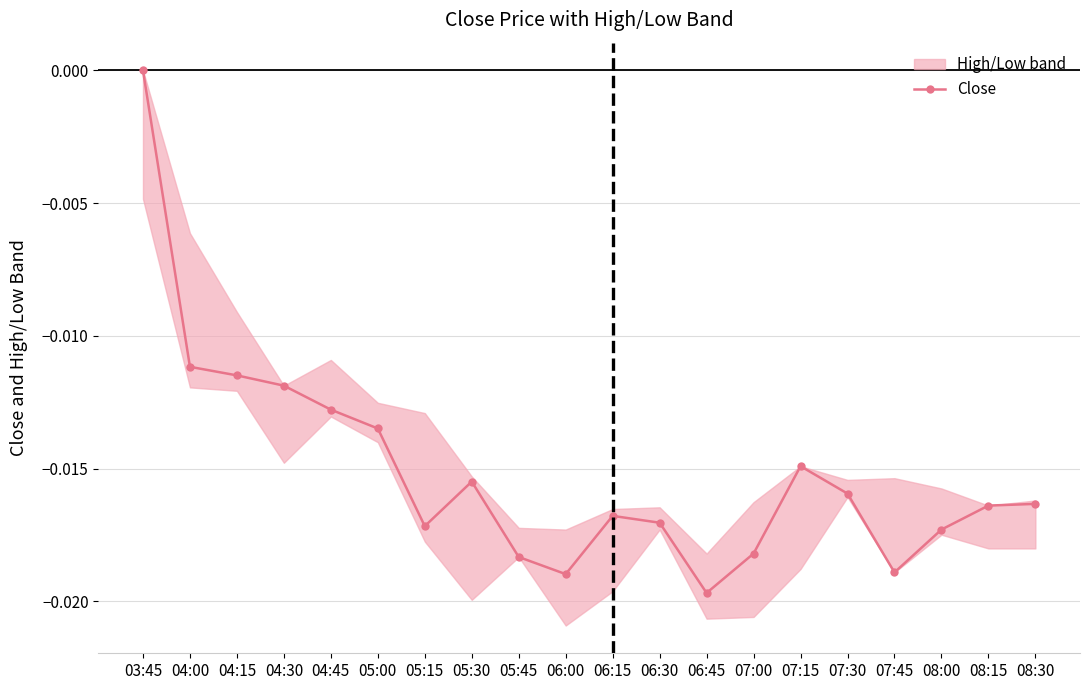

The chart shows a value of -0.0 at 07:30. True or false?

False